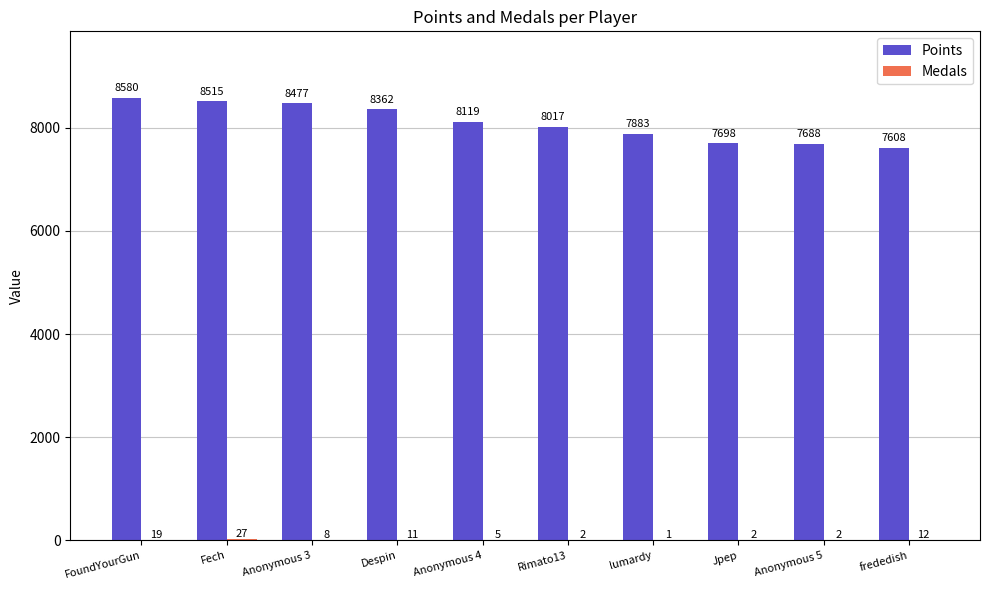

Where is Points nearest to the value 8094?

Anonymous 4